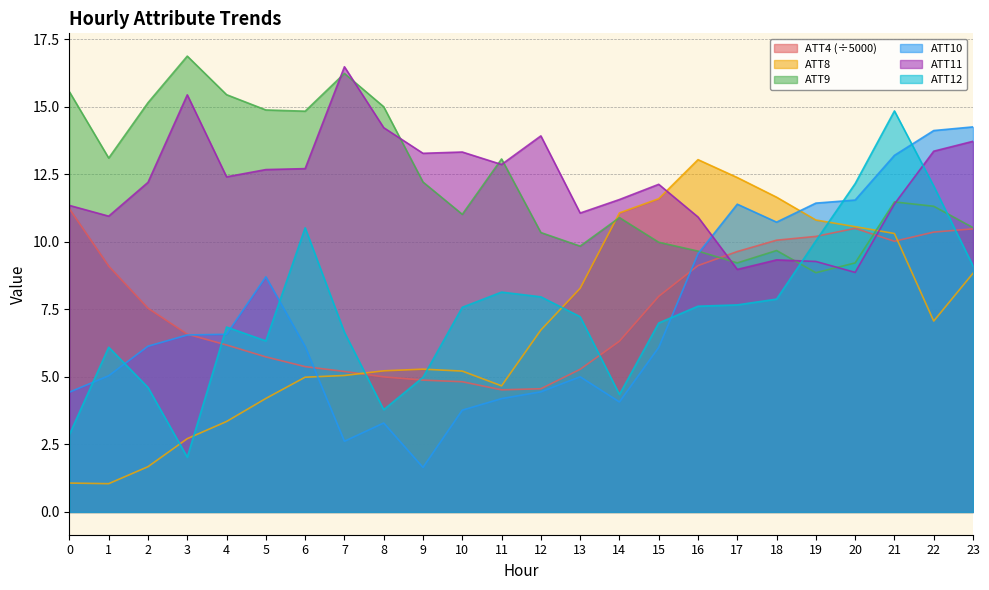

True or false: ATT12 has more than 0 points higher than both neighbors.

True